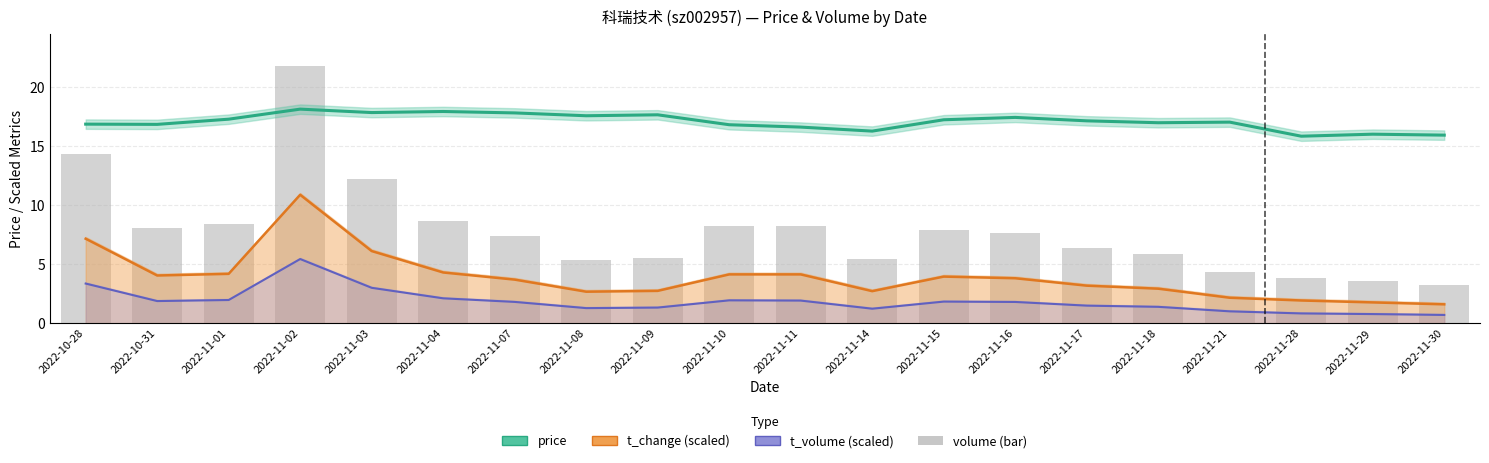

List the series in order of their peak value, highest first.

volume, price, t_change (scaled), t_volume (scaled)